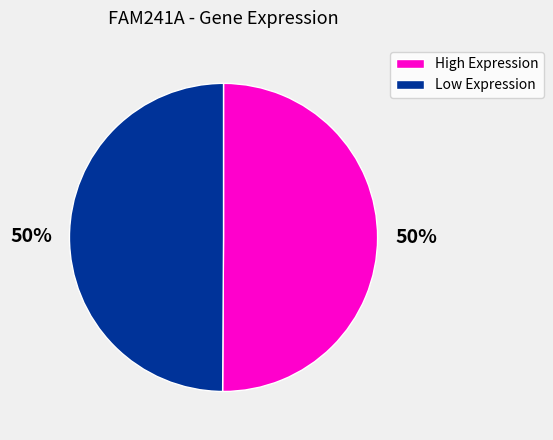

How many segments does this pie chart have?

2